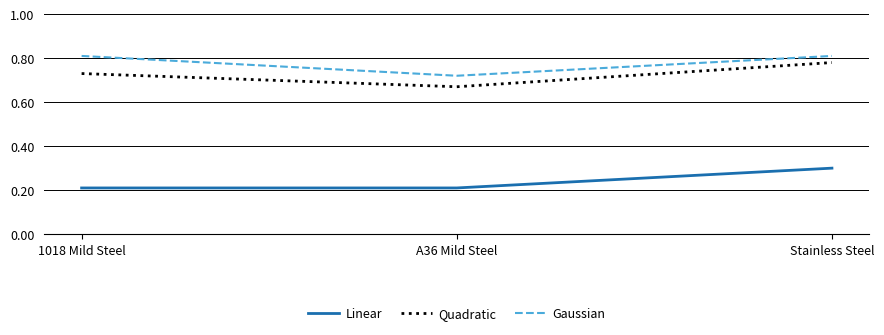

The value of Quadratic at A36 Mild Steel is 0.3. True or false?

False